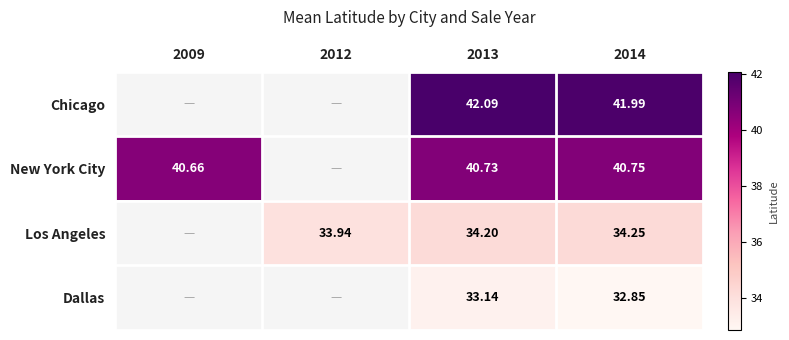

What is the total value across all series at 2013?

150.2